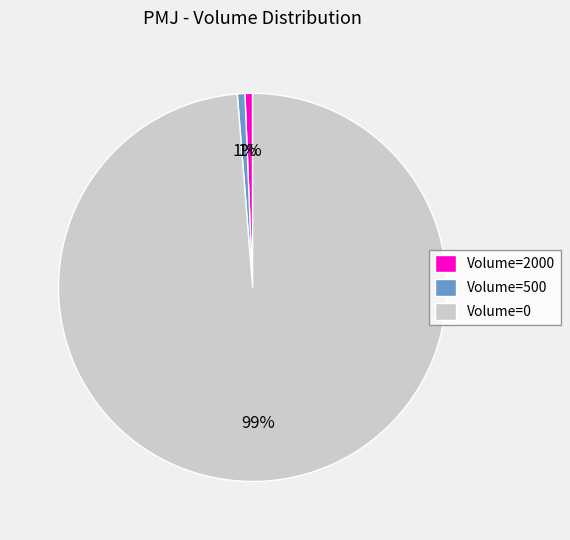

To the nearest percent, what is the average slice percentage?

33%